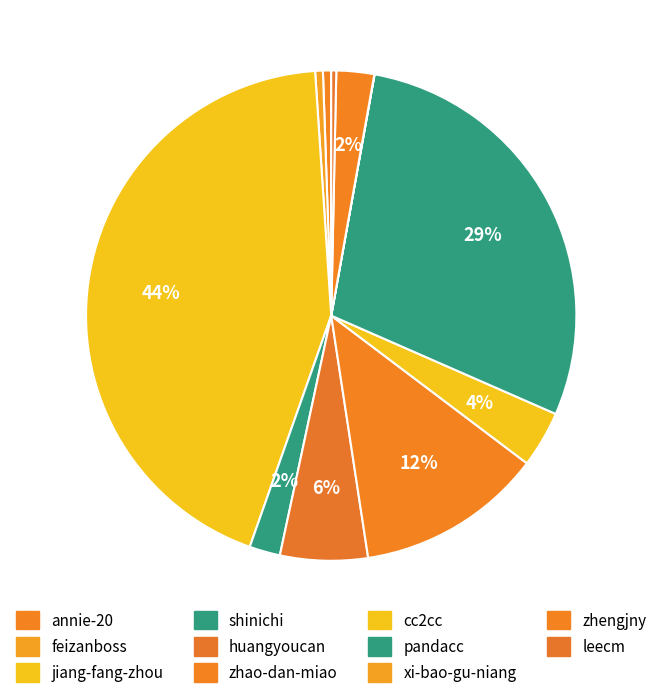

True or false: xi-bao-gu-niang accounts for 0% of the total.

True